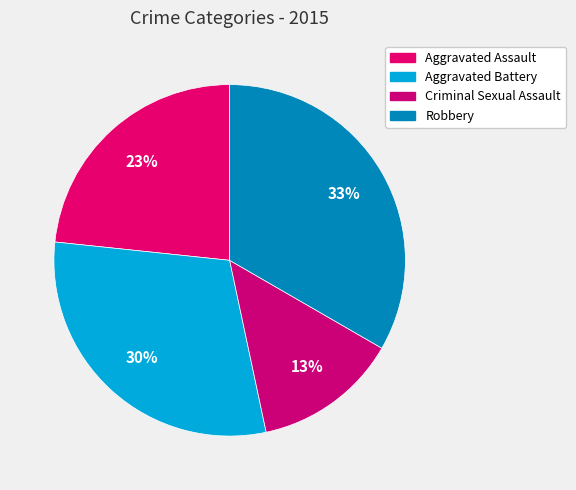

How many slices are in this pie chart?

4